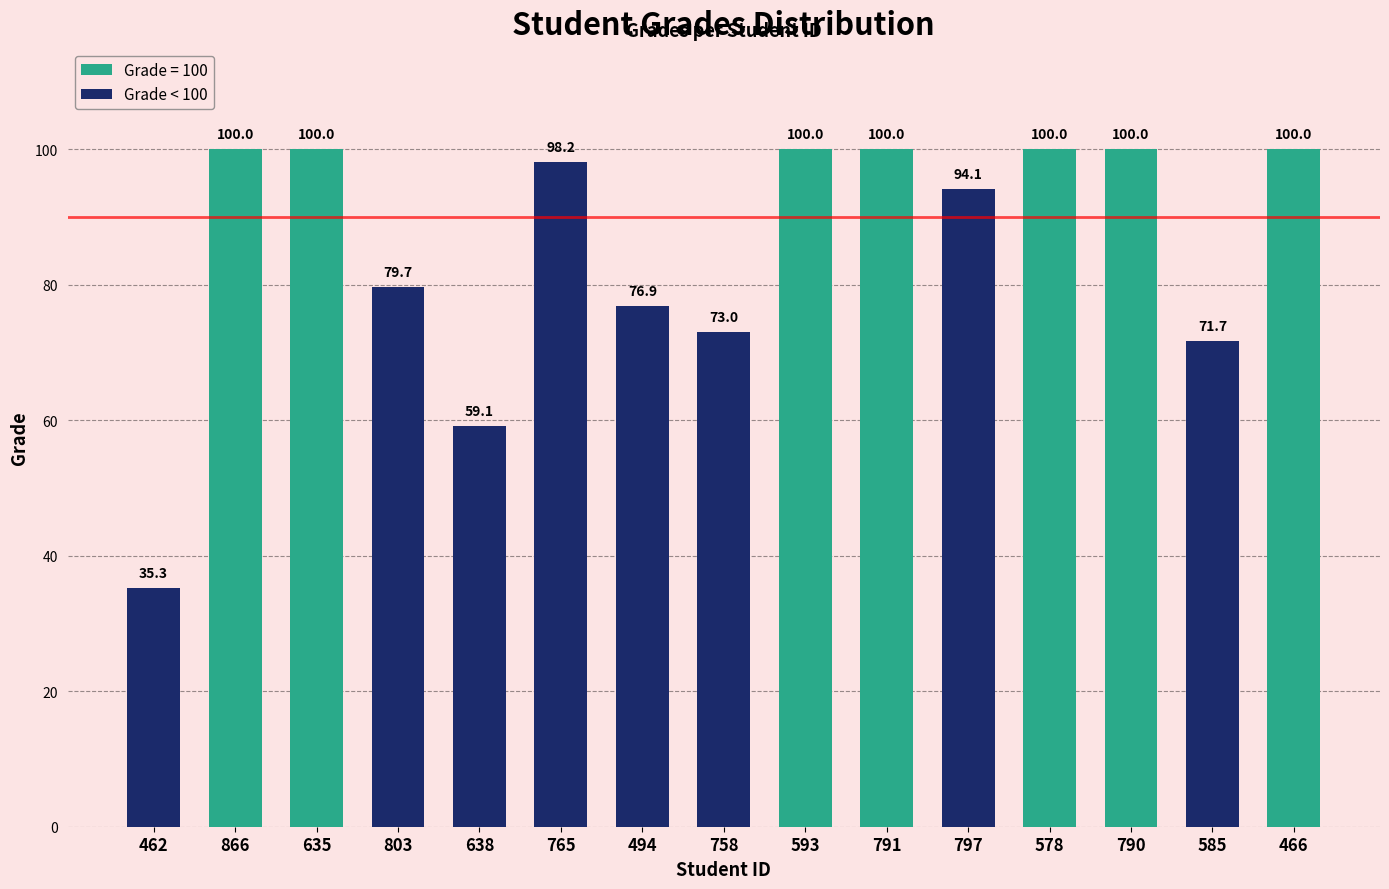

Reading left to right, list all the values displayed in this chart.

35.3	100.0	100.0	79.7	59.1	98.2	76.9	73.0	100.0	100.0	94.1	100.0	100.0	71.7	100.0